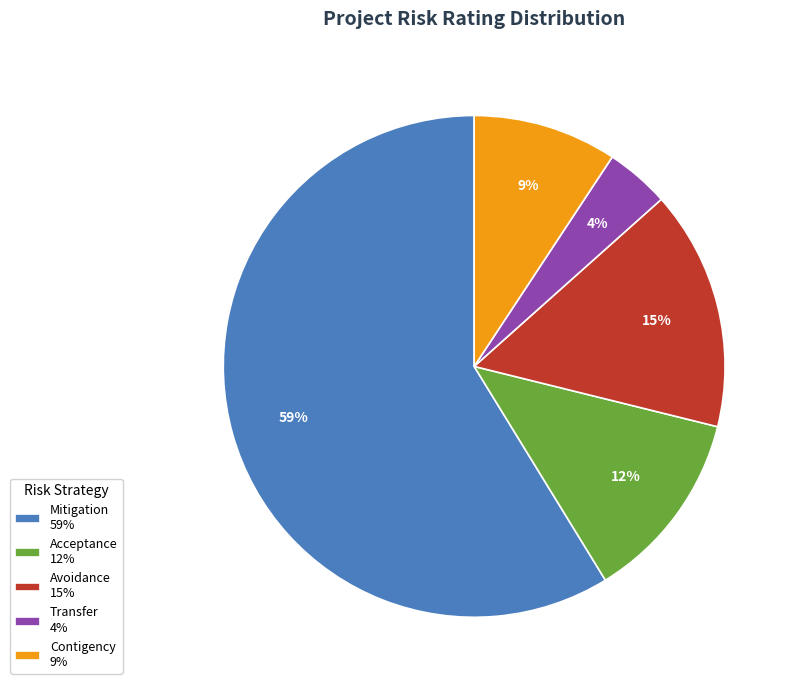

Is it true that Avoidance 15% is 27% of the pie?

False